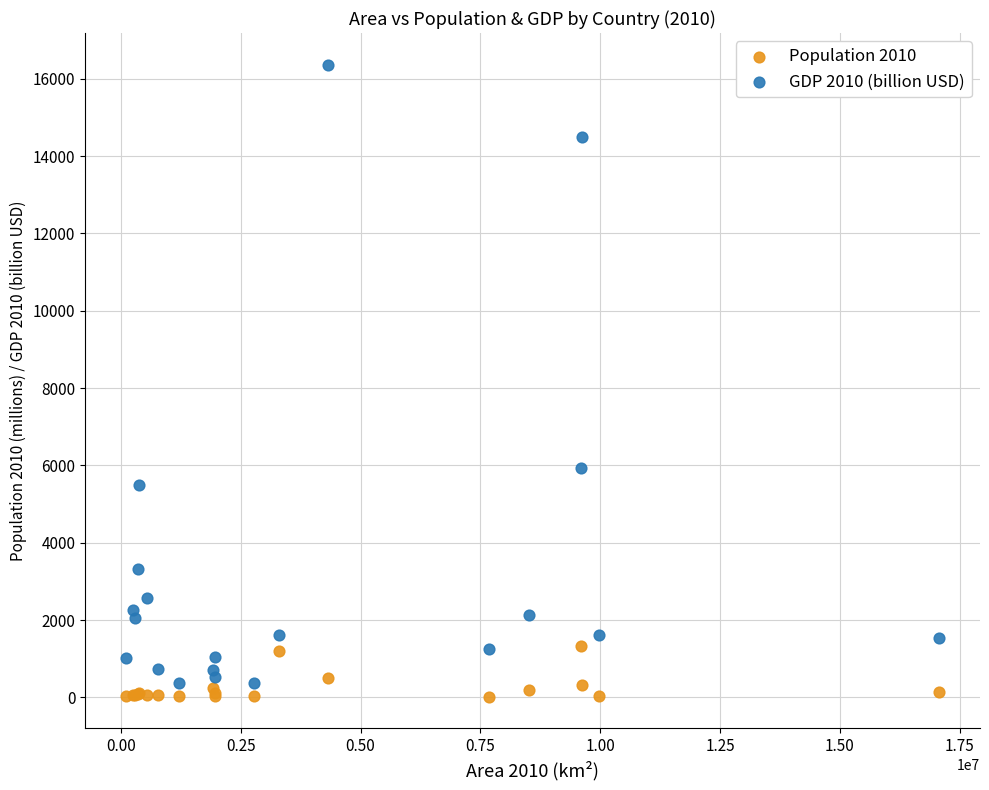

Which series contains the highest Y value?

GDP 2010 (billion USD)